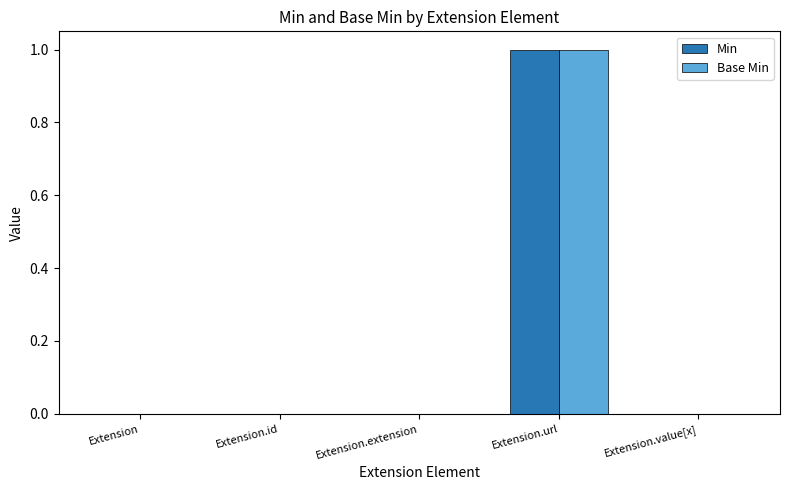

At which category is the sum across all series the highest?

Extension.url